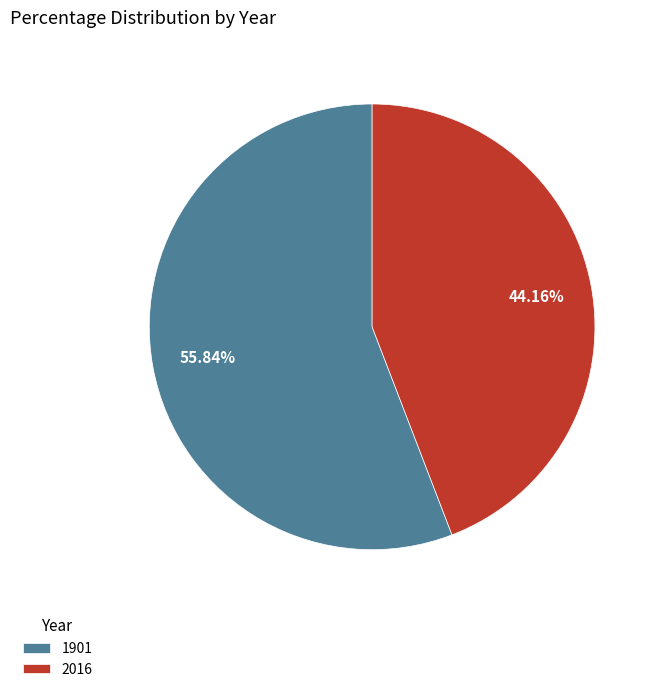

To the nearest percent, what is the average slice percentage?

50%